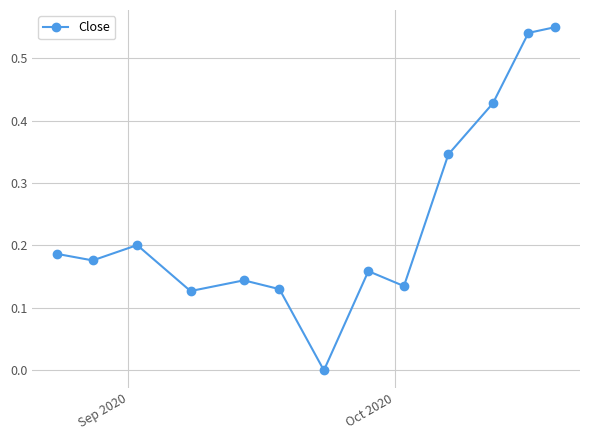

What is the sum of all values?

3.1